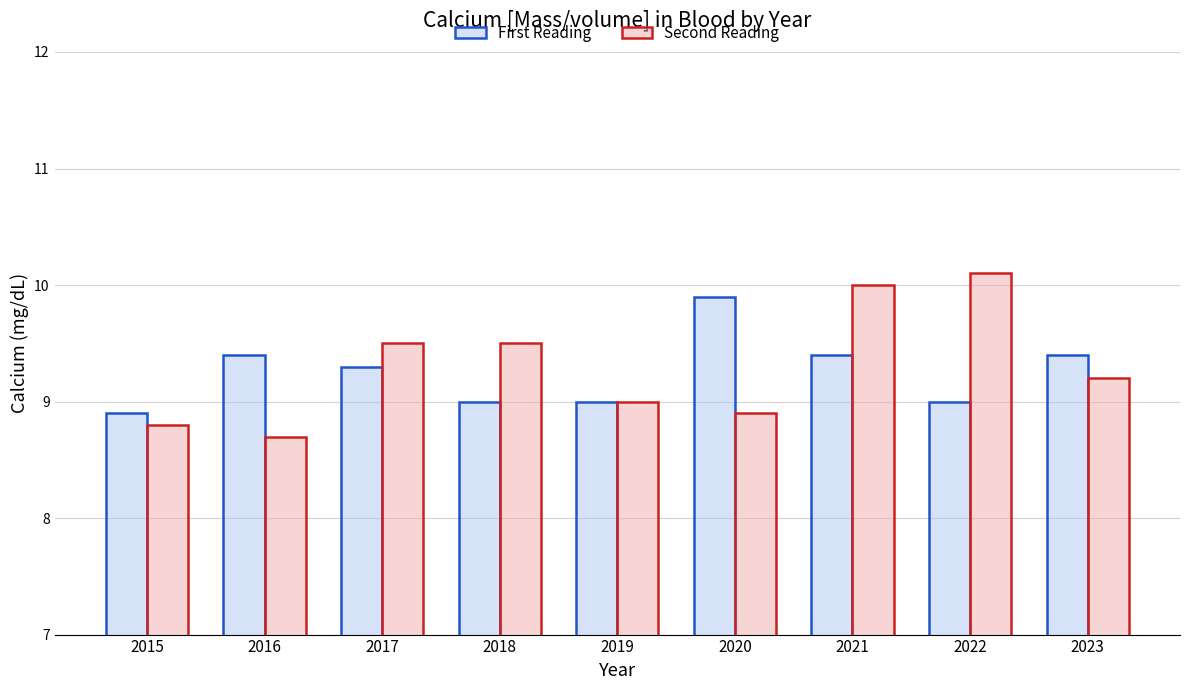

What is the value of the First Reading bar at the 4th from the left?

9.0